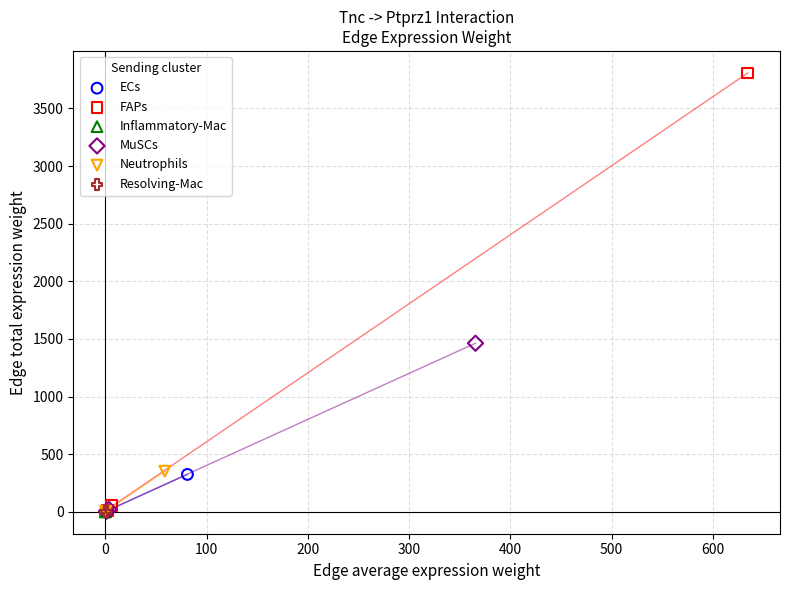

Which series has the largest Y range (max minus min)?

FAPs